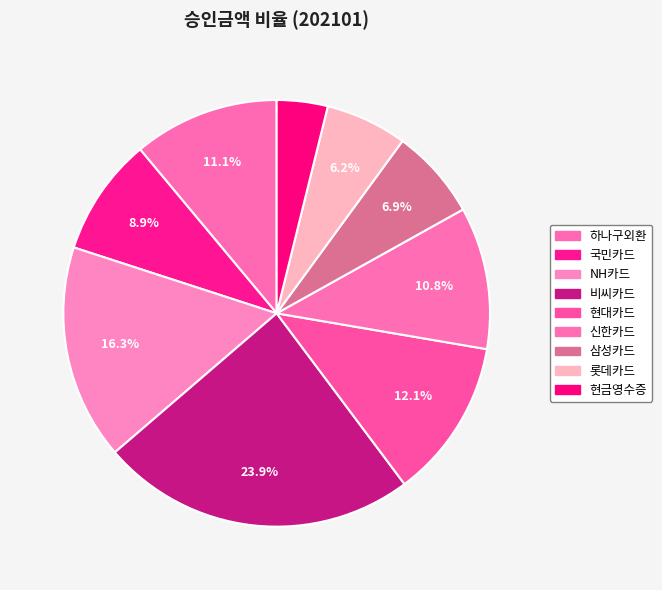

What is the largest slice in the pie chart?

비씨카드